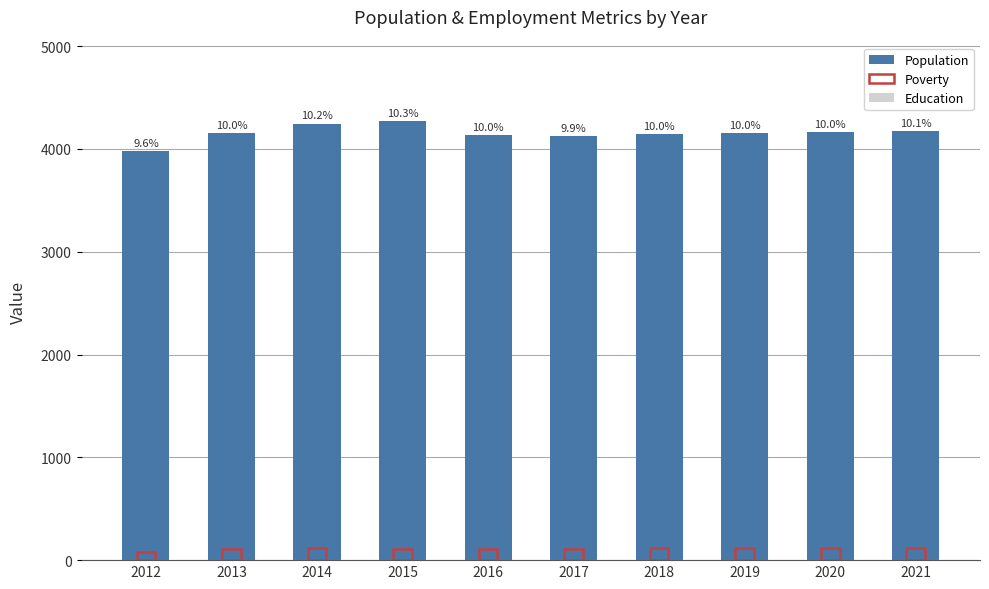

Reading left to right, extract all data points from this chart.

Population: 2012=3975	2013=4156	2014=4246	2015=4267	2016=4135	2017=4129	2018=4143	2019=4154	2020=4166	2021=4177
Poverty: 2012=81	2013=111	2014=114	2015=106	2016=111	2017=113	2018=114	2019=115	2020=117	2021=118
Education: 2012=722	2013=701	2014=709	2015=714	2016=716	2017=717	2018=719	2019=722	2020=724	2021=726